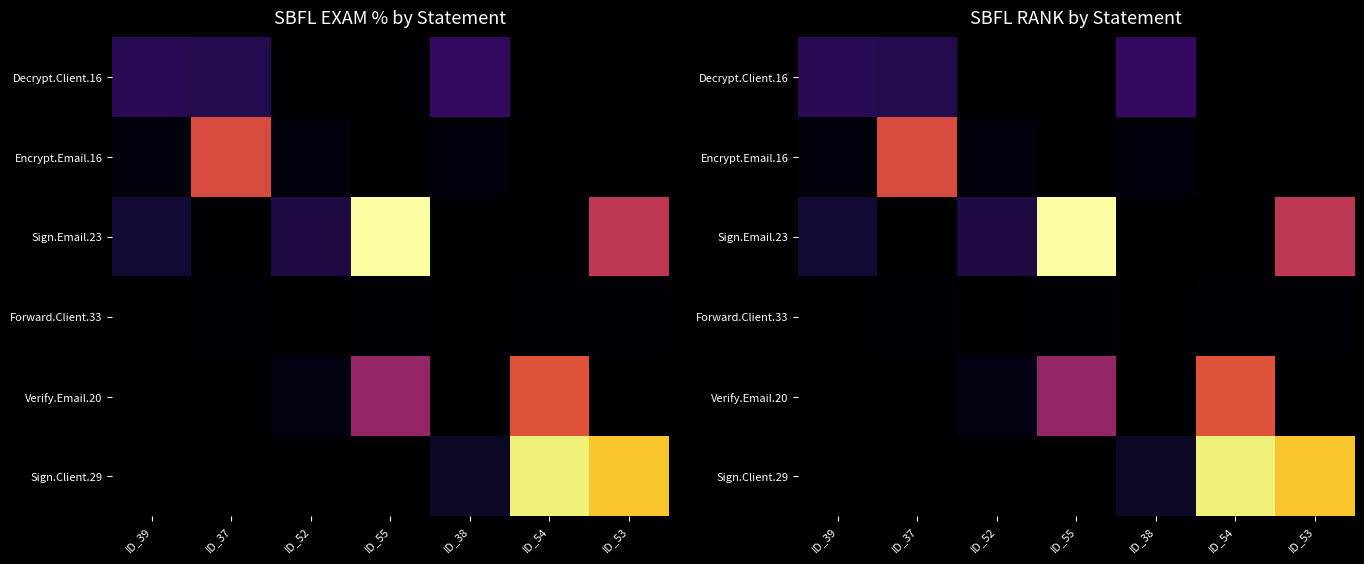

What is the greatest value displayed?

156